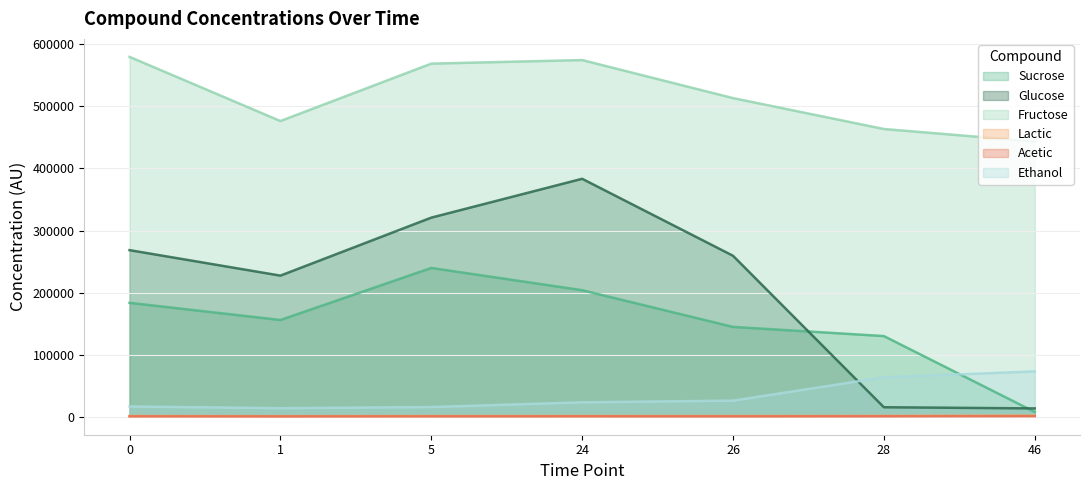

Which series has the largest range (max minus min)?

Glucose